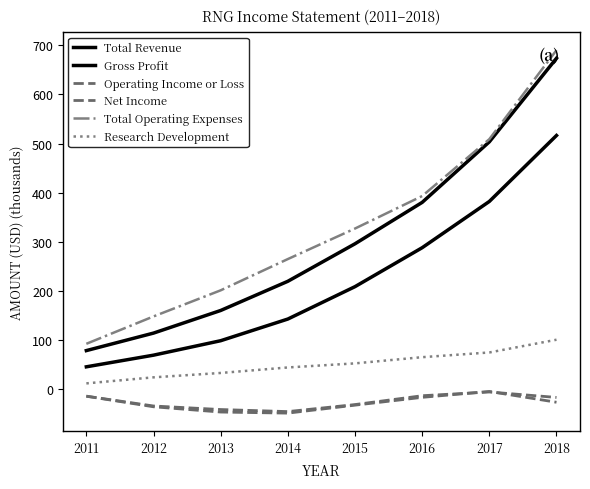

True or false: Net Income has a value of -26.2 at 2018.

True